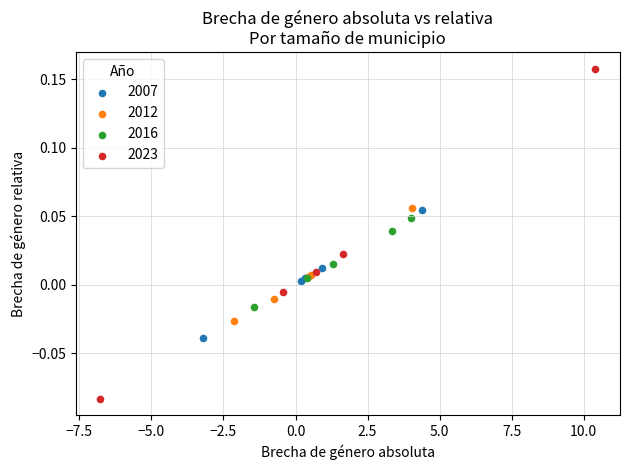

What are all the series names shown in the legend?

2007, 2012, 2016, 2023